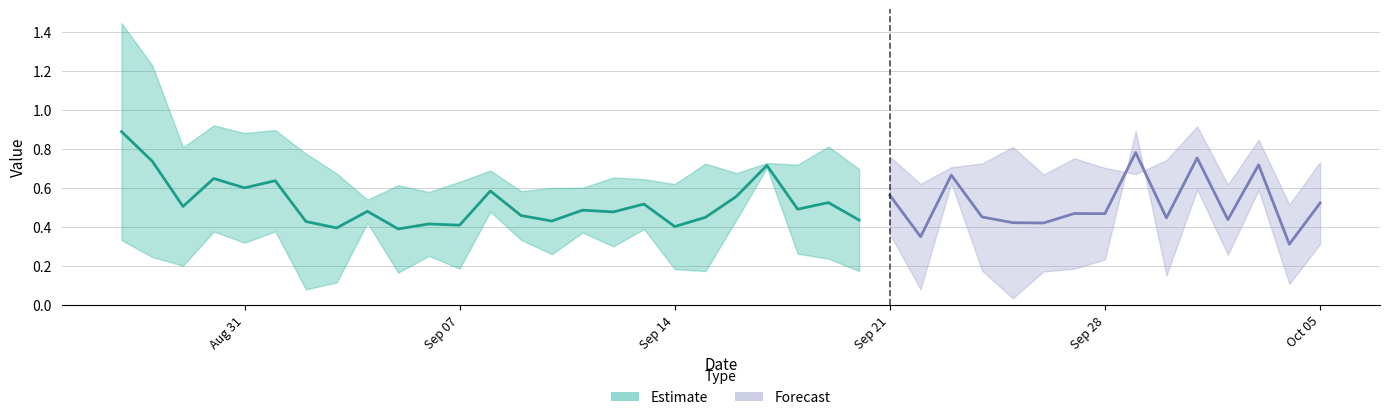

True or false: expectations has more than 0 interior local peaks.

True